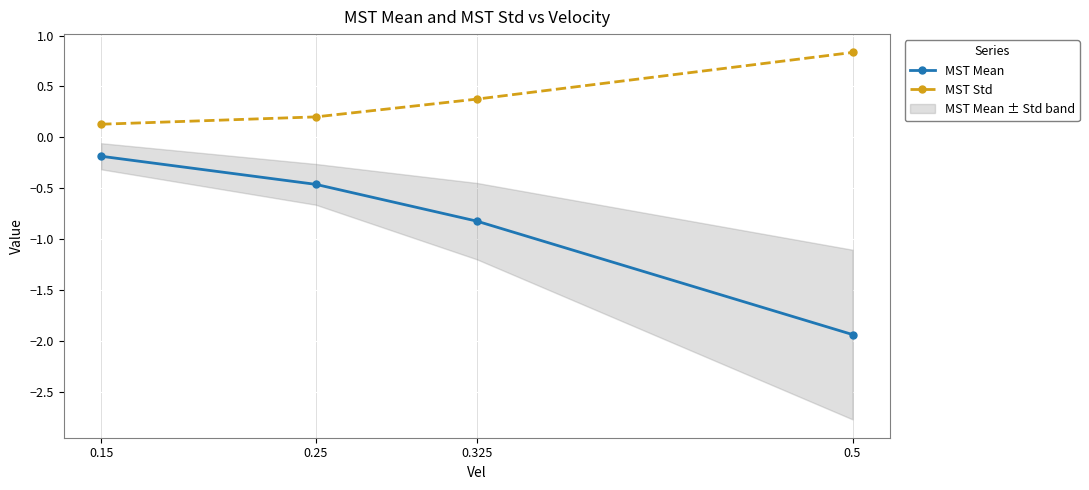

What is the total value across all series at 0.25?

-0.3